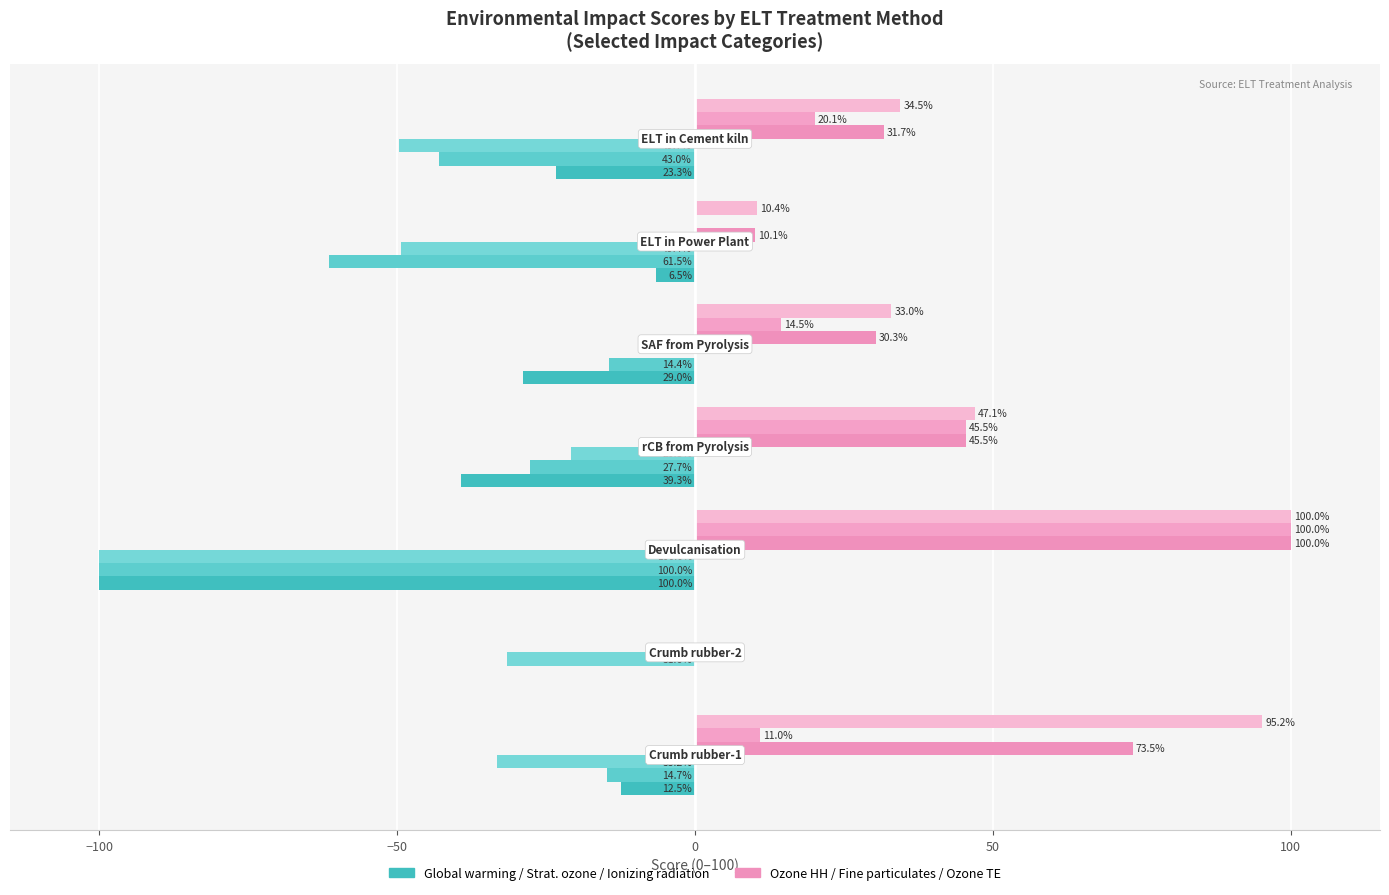

How many series are shown in this chart?

6